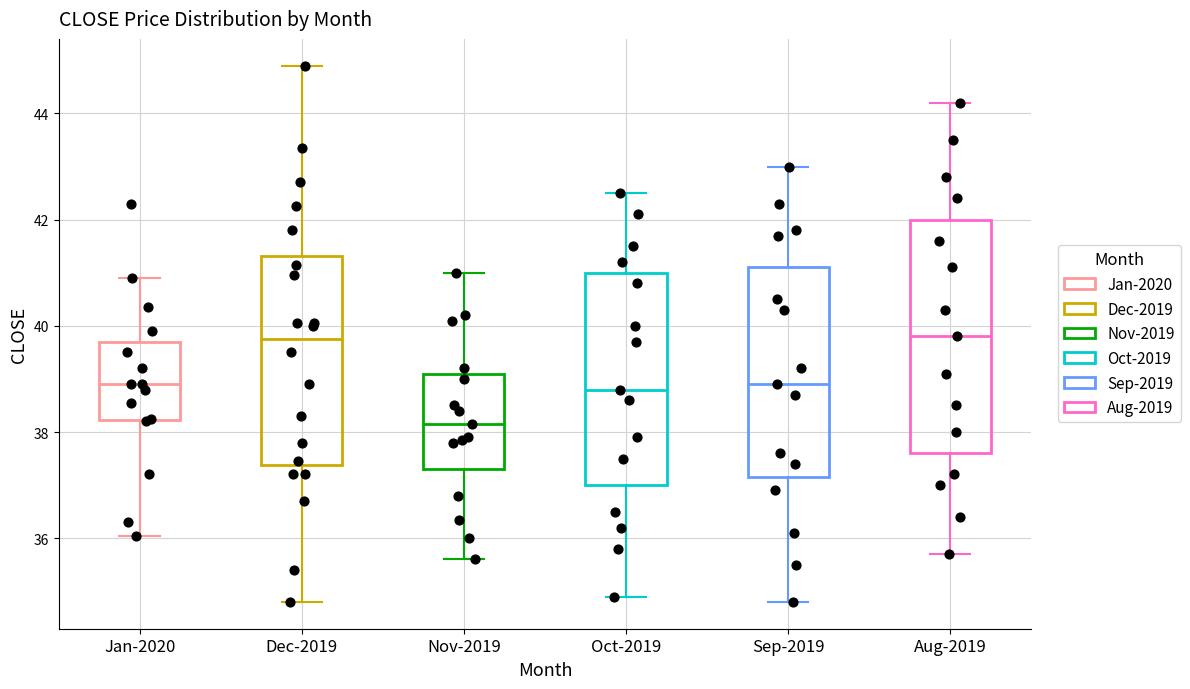

Reading left to right, transcribe this box plot: for each box, give where its median line is, the range the box spans, and where its two whiskers end, as read against the y-axis. The values are not printed on the chart, so give them approximately, as read against the axis.

Jan-2020: median 39.0, box 38.2 to 39.8, whiskers 36.0 to 41.0
Dec-2019: median 39.8, box 37.4 to 41.4, whiskers 34.8 to 45.0
Nov-2019: median 38.2, box 37.4 to 39.2, whiskers 35.6 to 41.0
Oct-2019: median 38.8, box 37.0 to 41.0, whiskers 35.0 to 42.6
Sep-2019: median 39.0, box 37.2 to 41.2, whiskers 34.8 to 43.0
Aug-2019: median 39.8, box 37.6 to 42.0, whiskers 35.8 to 44.2